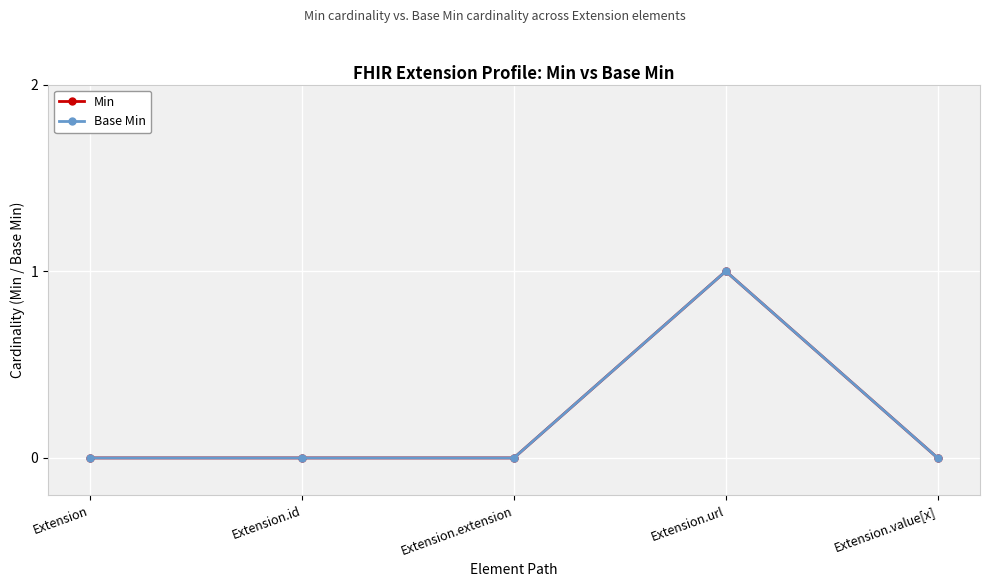

Does the chart have visible grid lines?

Yes